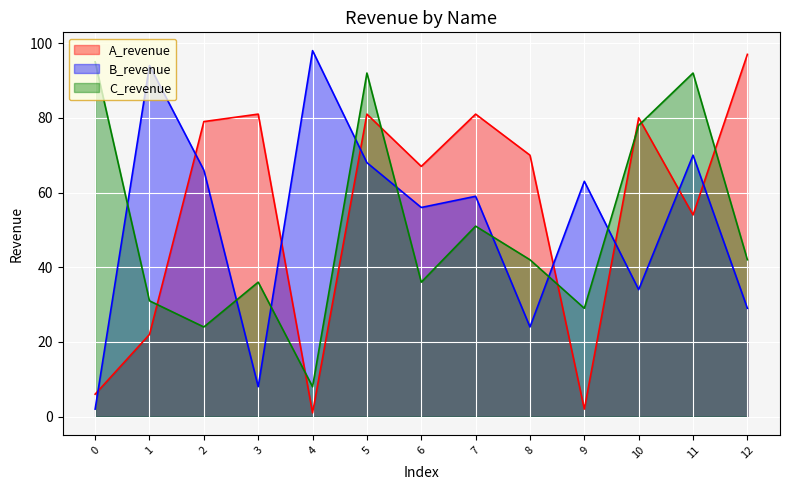

True or false: A_revenue has a value of 81 at 5.

True